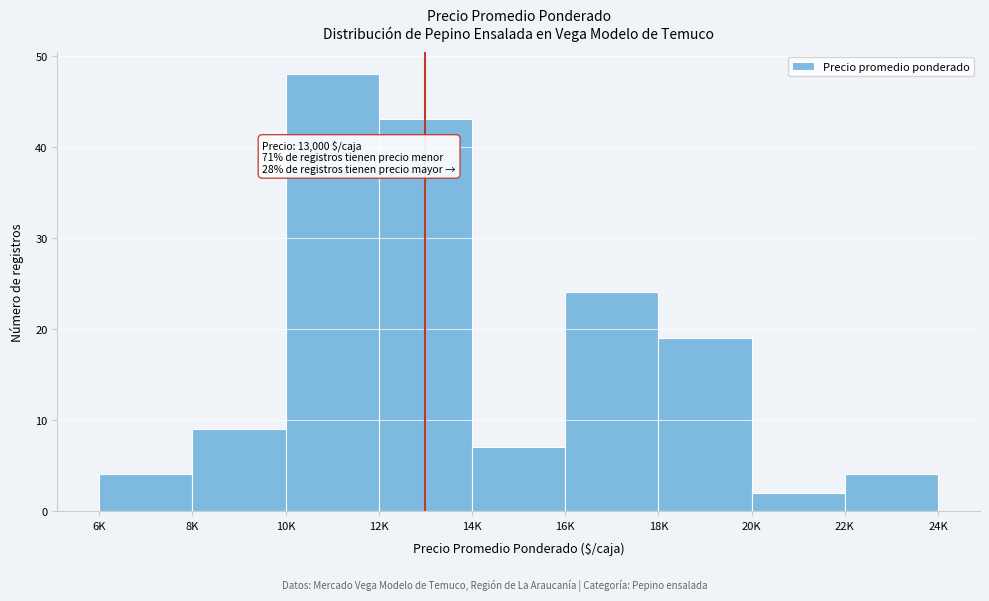

Reading left to right, extract all data points from this chart.

4	9	48	43	7	24	19	2	4